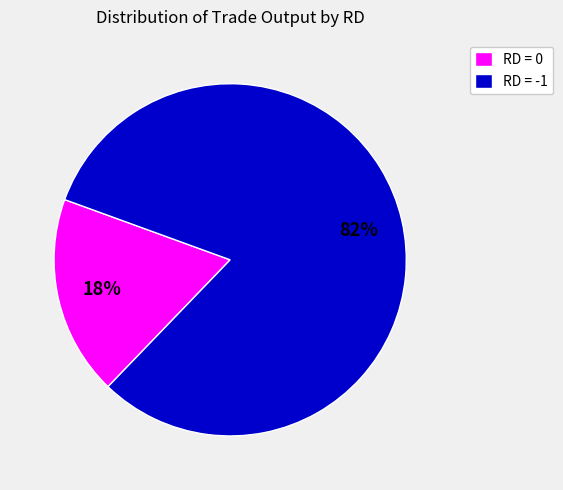

Count the number of slices in the pie.

2